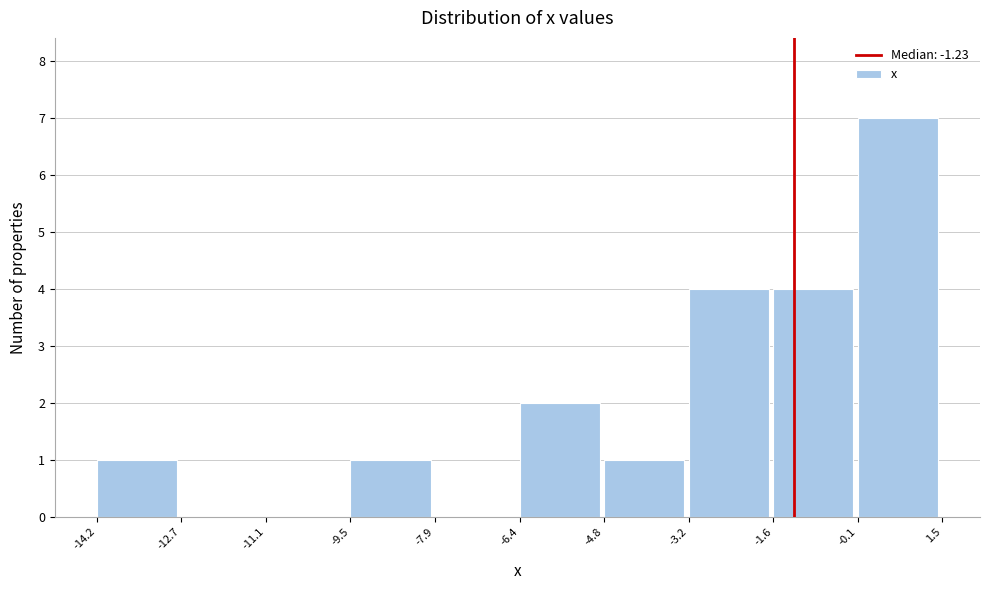

What is the height of the bar covering -3.2 to -1.6 on the x-axis? The values are not printed on the chart, so give them approximately, as read against the axis.

4